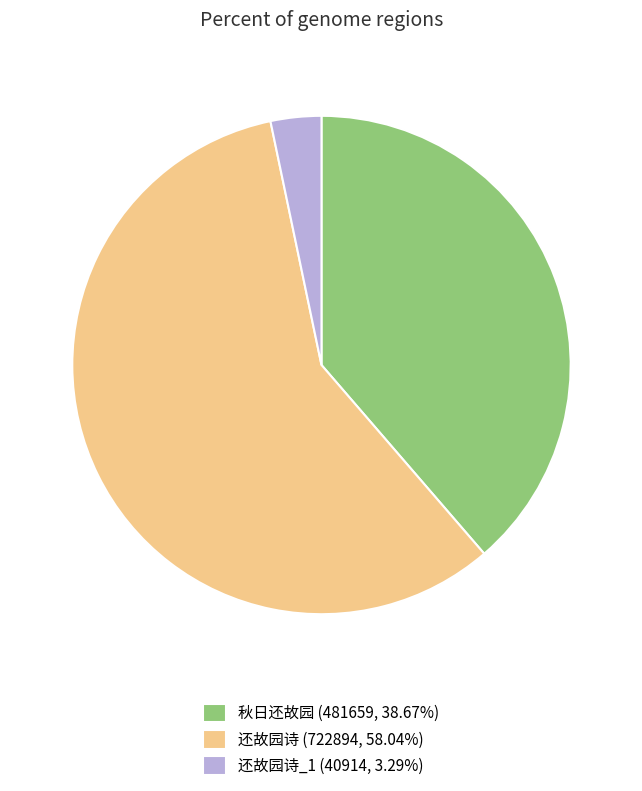

Does 还故园诗_1 (40914, 3.29%) account for over 50% of the chart?

No